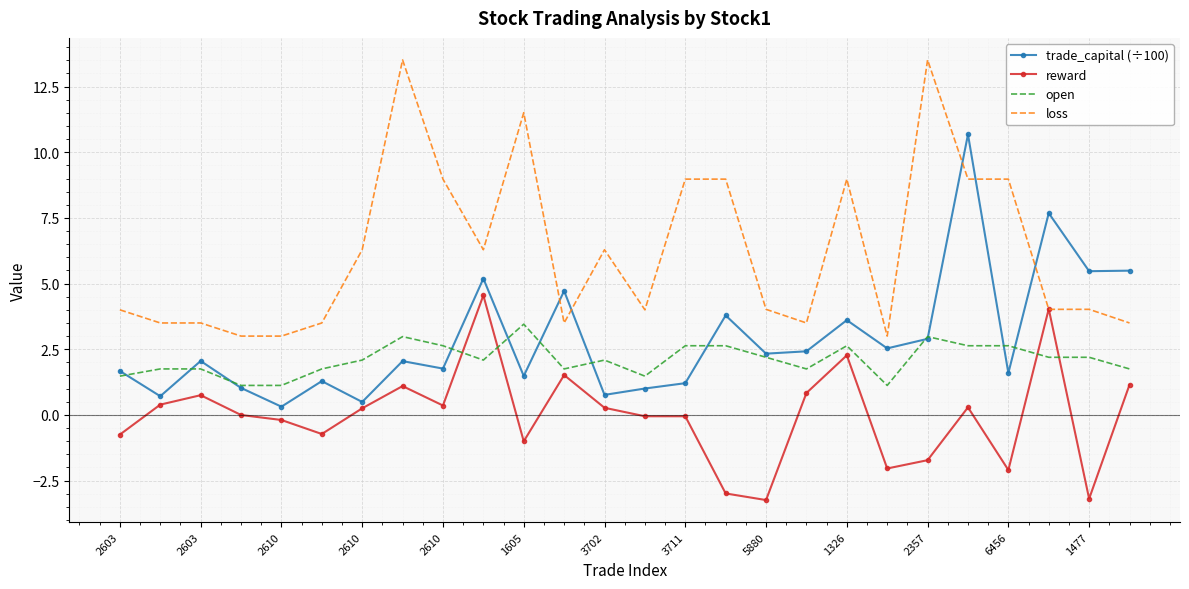

Which series has the widest spread of values?

loss